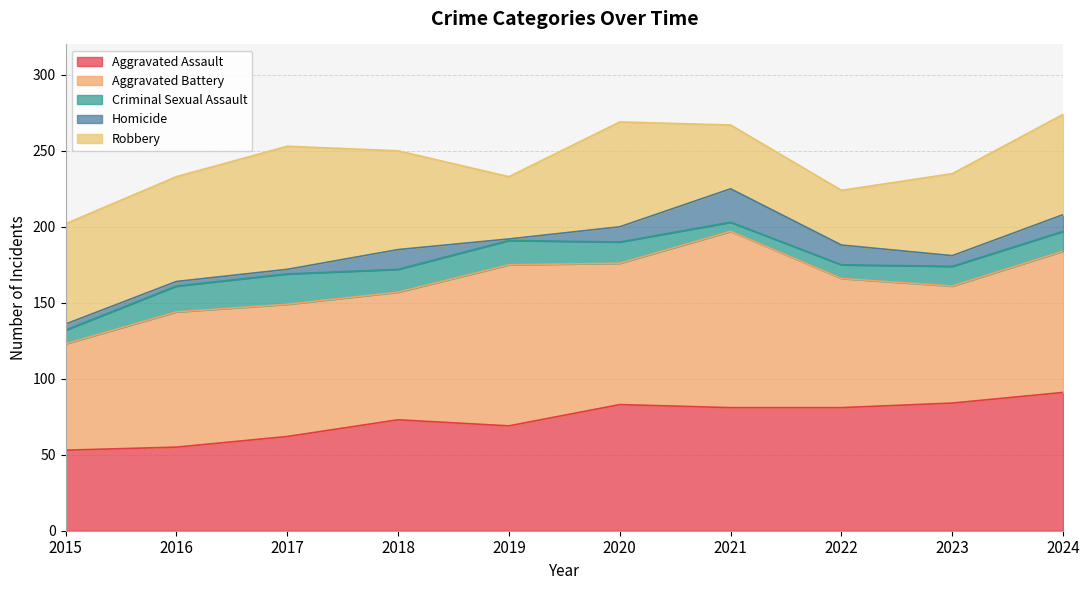

What is the value of the Aggravated Assault point at the 2nd from the left?

55